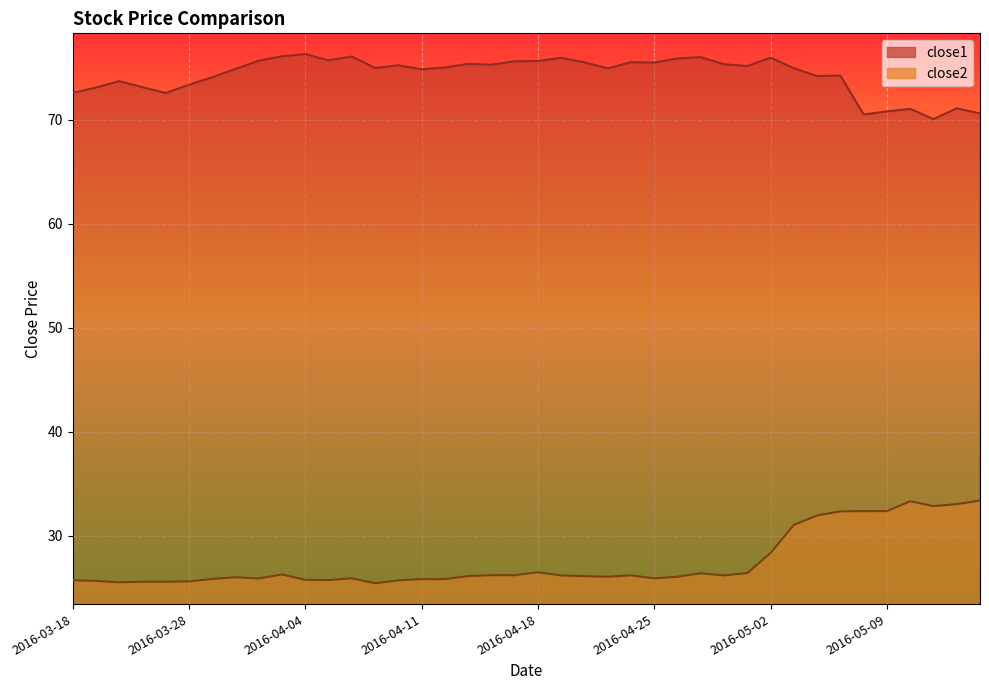

What is the sum of all close1 values?

2973.2